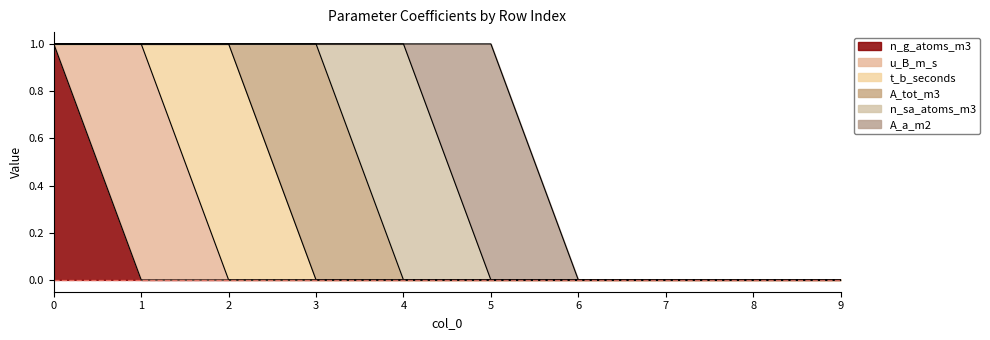

True or false: A_a_m2 and t_b_seconds cross at least once.

False